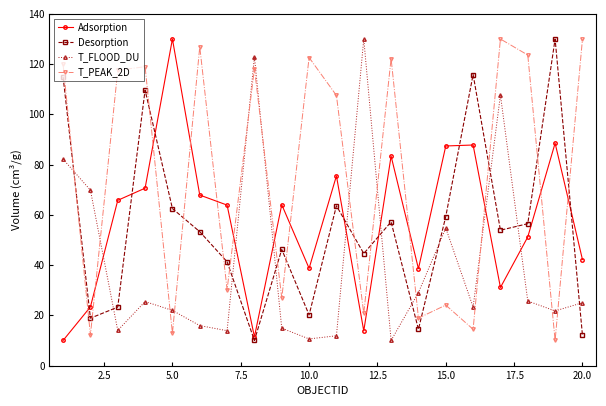

What is the difference between the maximum and minimum values in the T_PEAK_2D series?

120.0